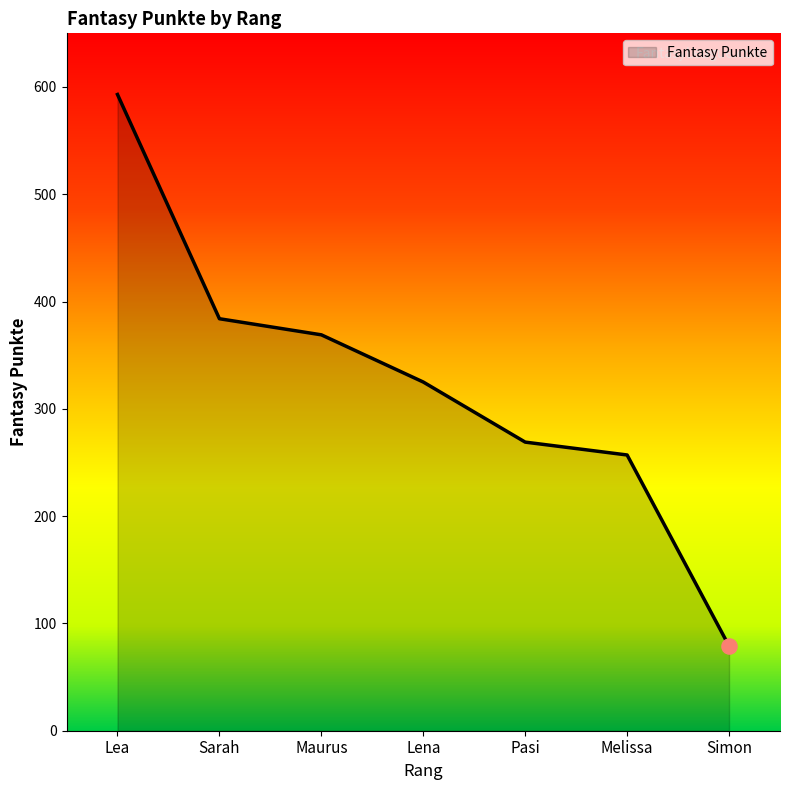

Between Simon and Sarah, which is larger?

Sarah